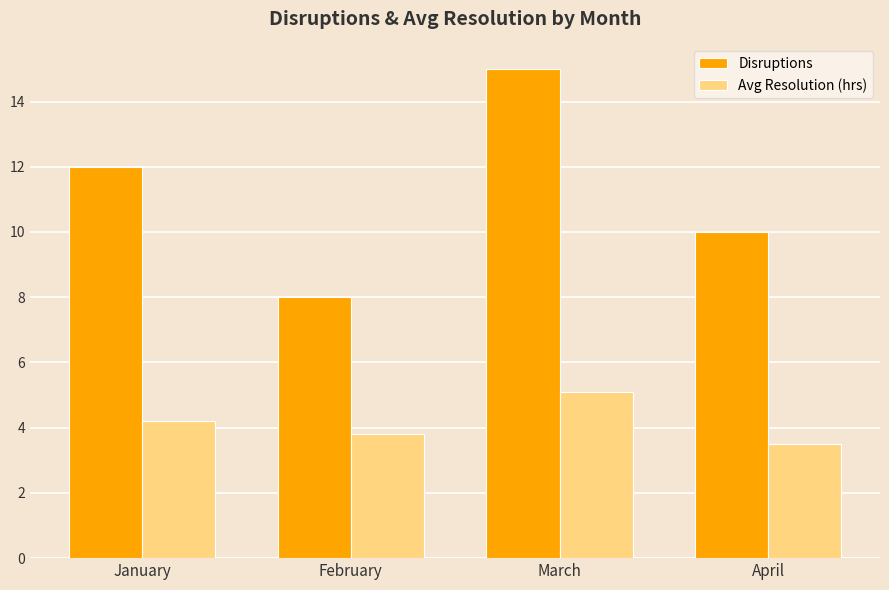

Reading left to right, extract all data points from this chart.

Disruptions: 12.0	8.0	15.0	10.0
Avg Resolution (hrs): 4.2	3.8	5.1	3.5